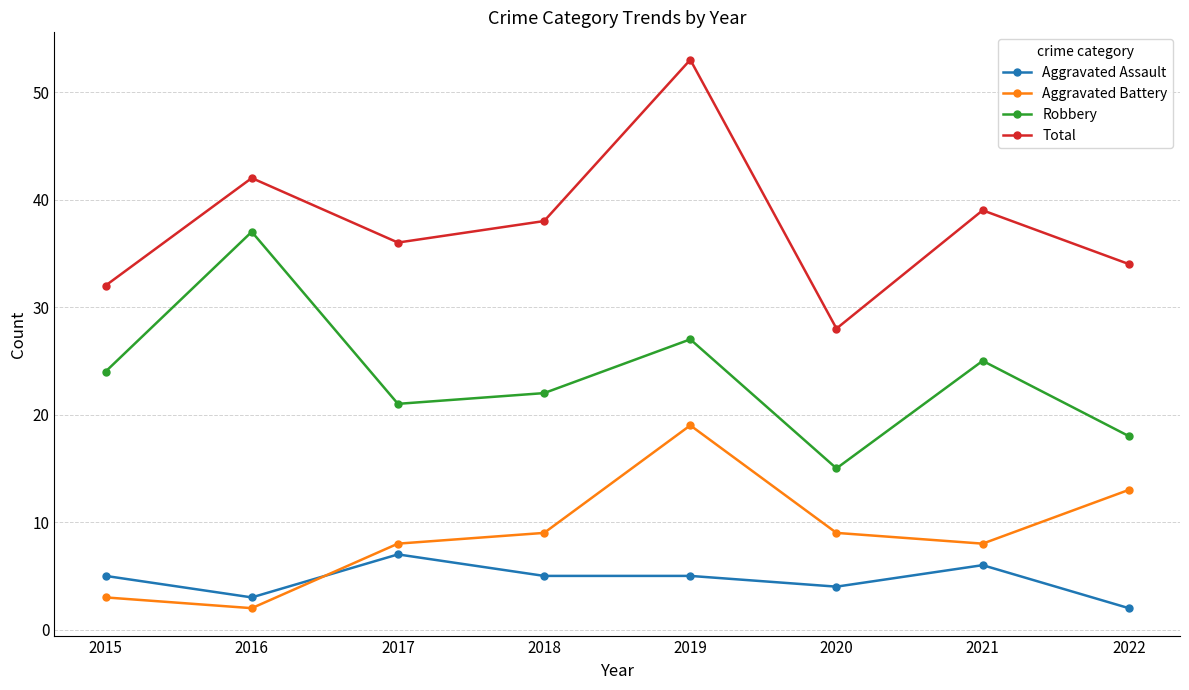

At how many categories does at least one series exceed 10?

8